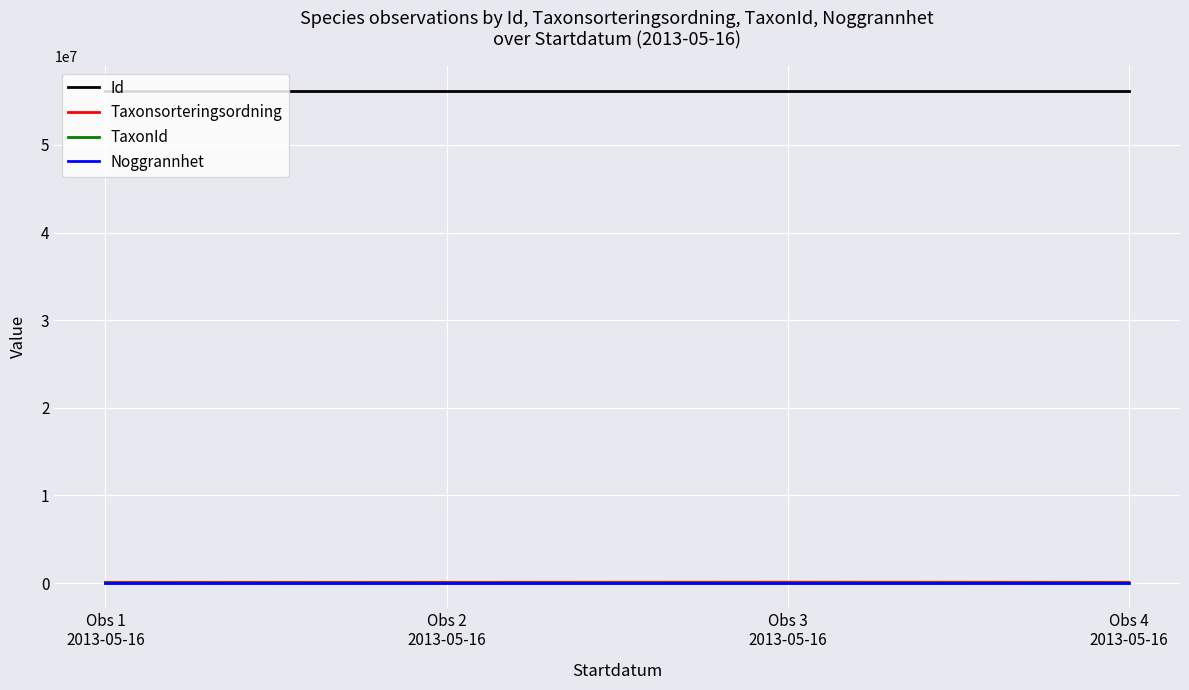

True or false: Id and TaxonId intersect in this chart.

False